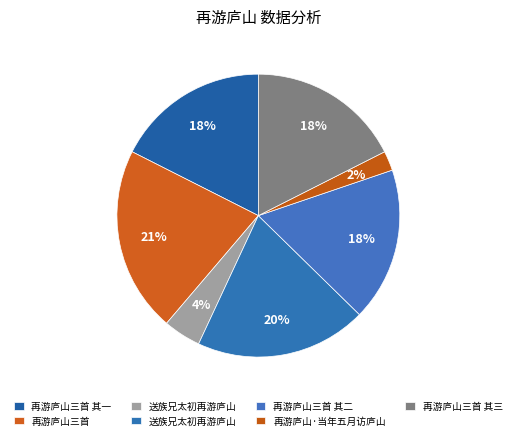

How many slices are in this pie chart?

7